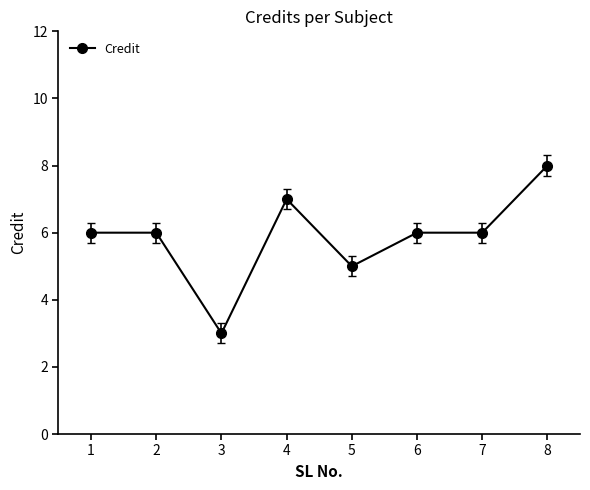

What is the smallest value displayed?

3